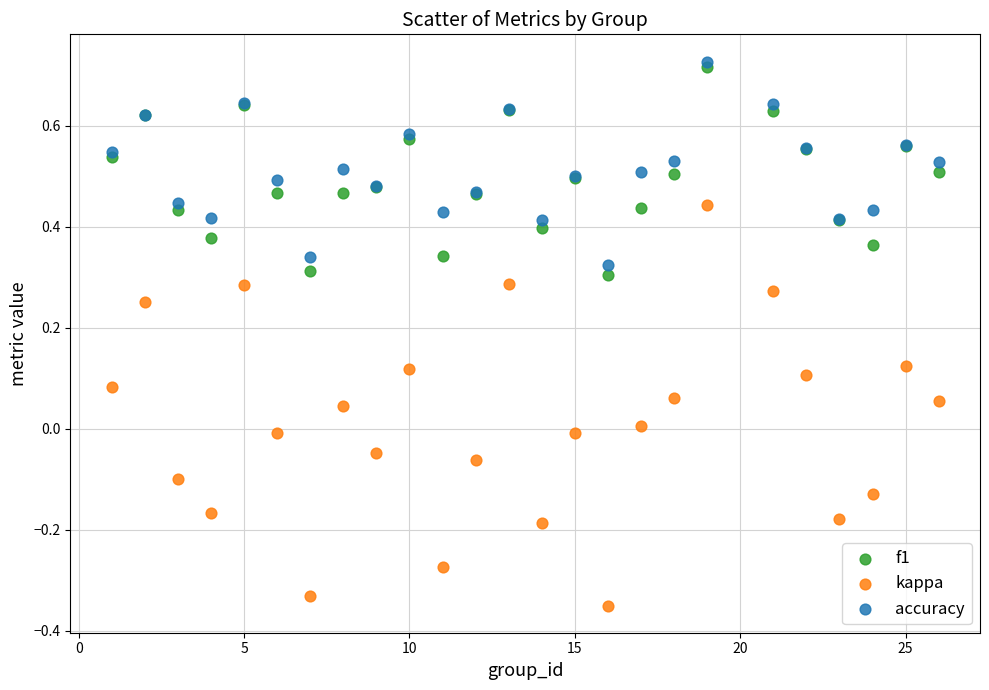

Which series has the largest Y range (max minus min)?

kappa